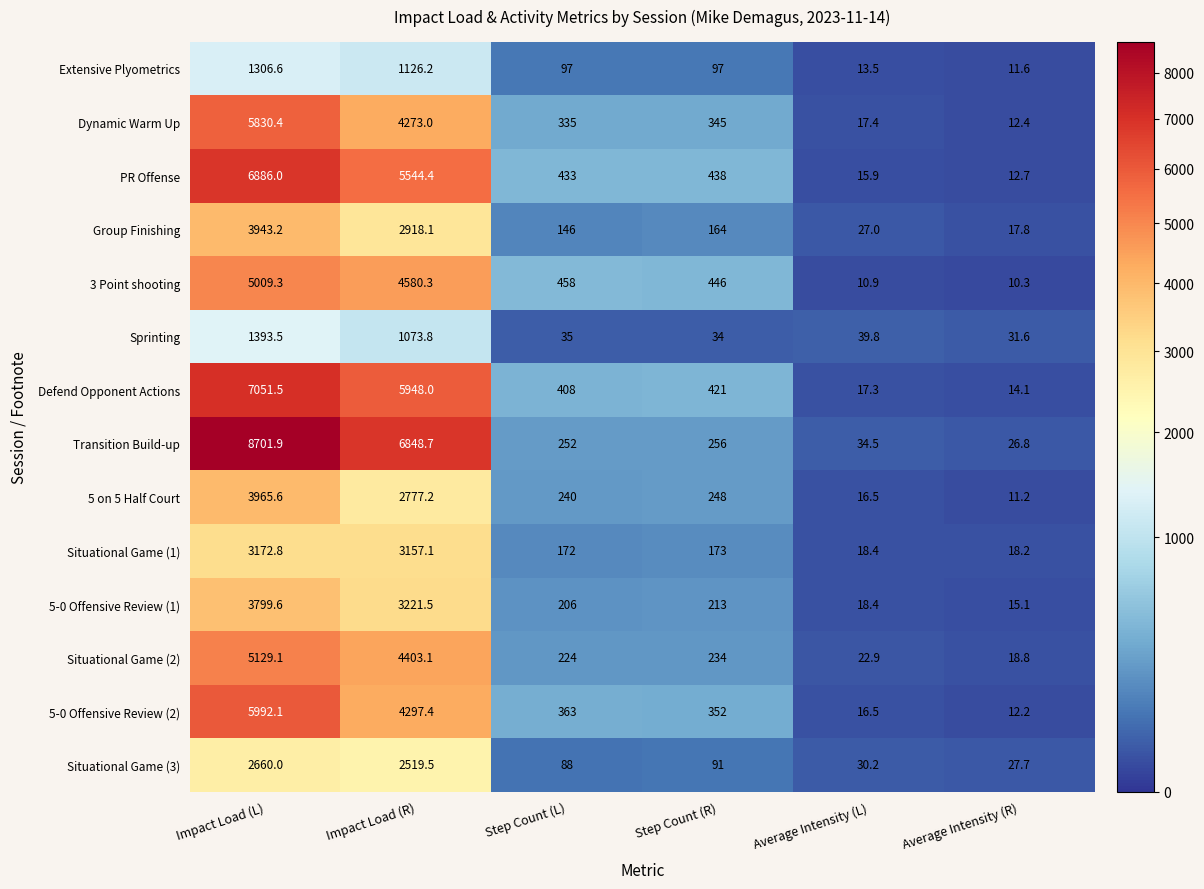

Read the 5-0 Offensive Review (1) value at Average Intensity (L).

18.4